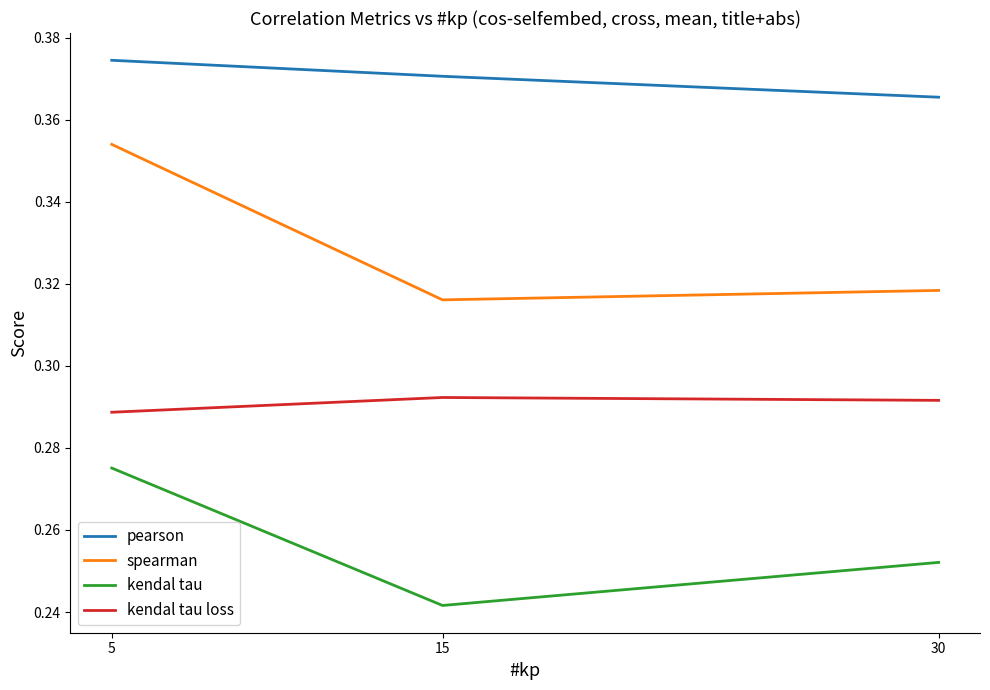

Which series has the largest total across all categories?

pearson